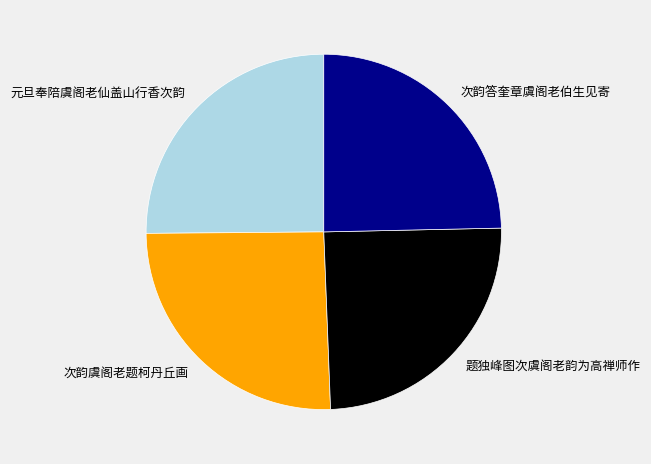

The 次韵答奎章虞阁老伯生见寄 slice represents 18% of the pie. True or false?

False